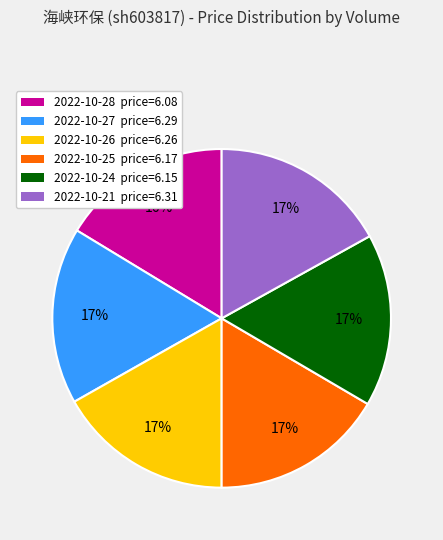

Is it true that 2022-10-21 price=6.31 is 17% of the pie?

True